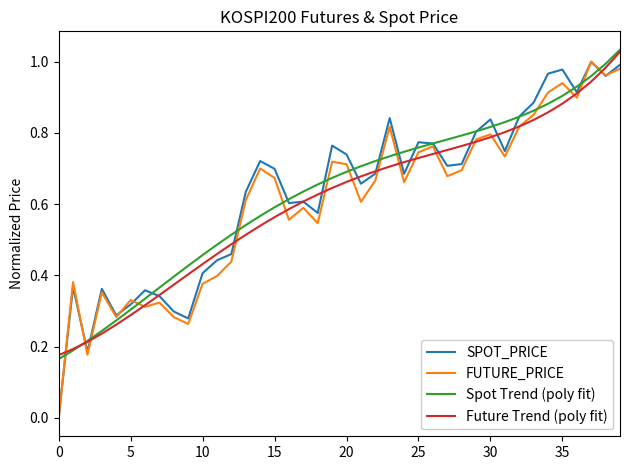

Does the chart have visible grid lines?

No